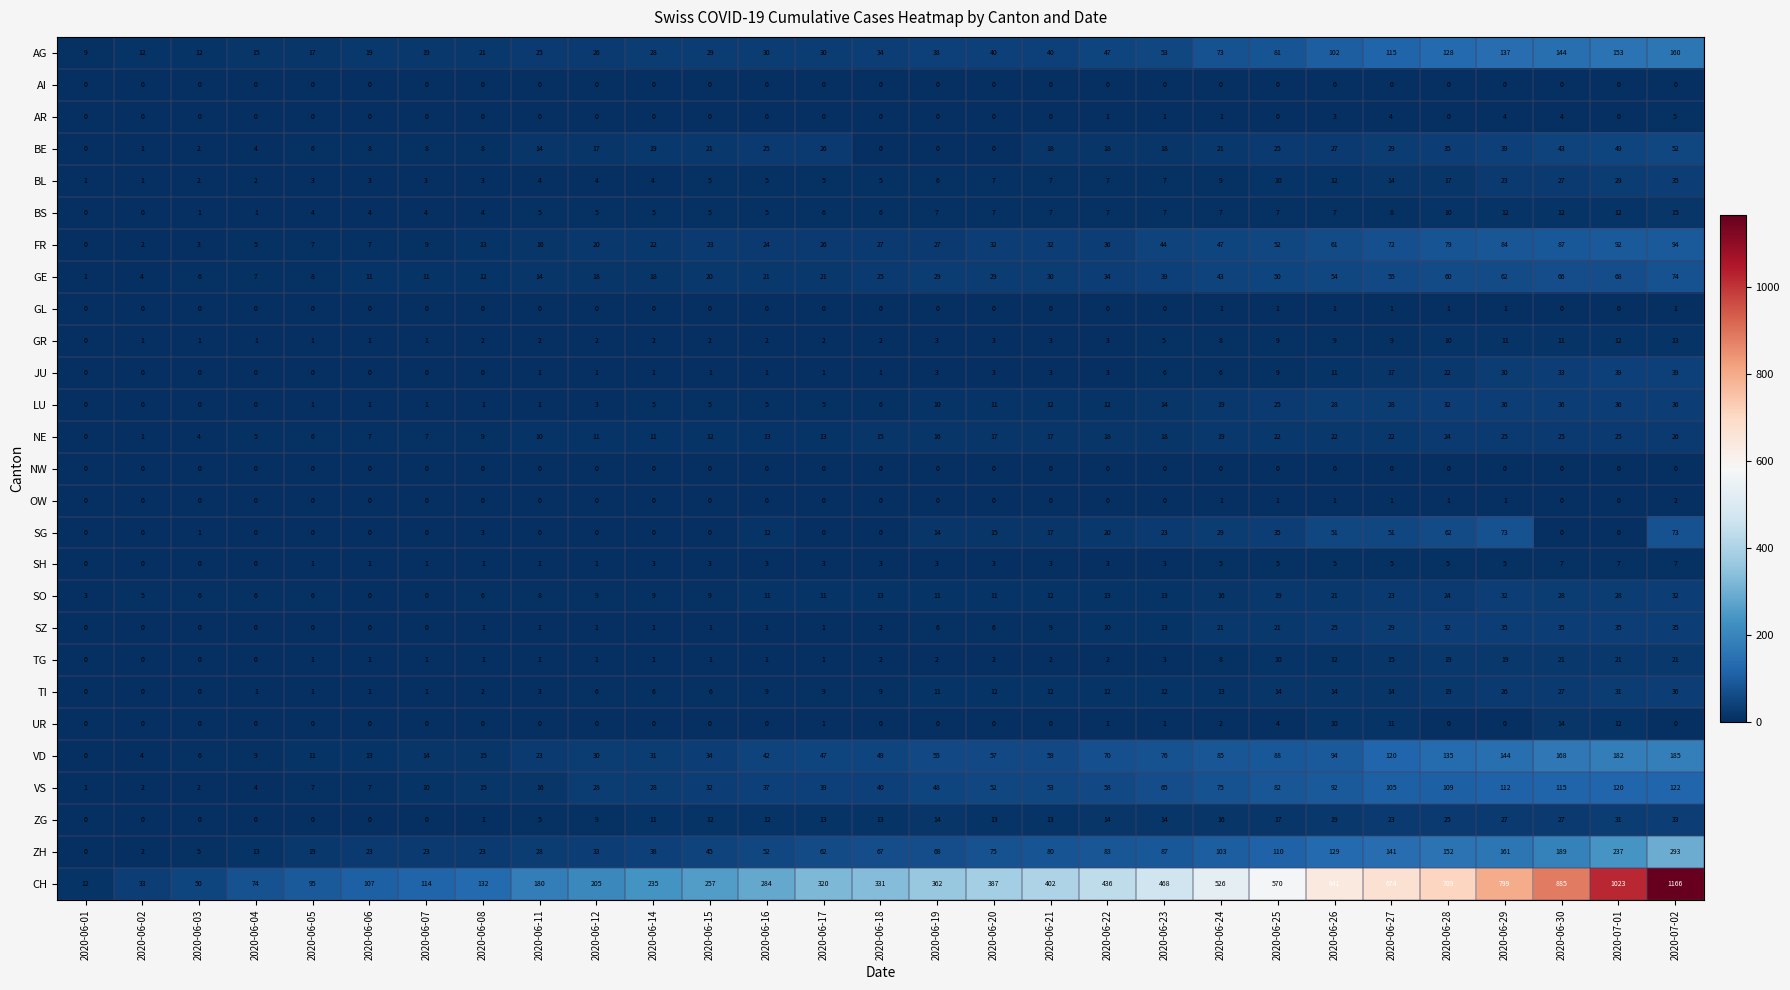

What is the difference between the CH values at 2020-06-30 and 2020-07-01?

138